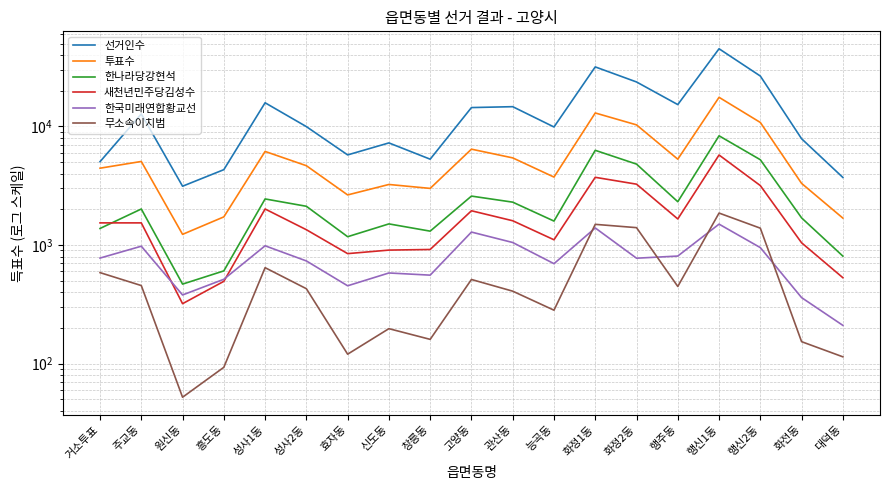

At which label is 무소속이치범 closest to 956?

성사1동